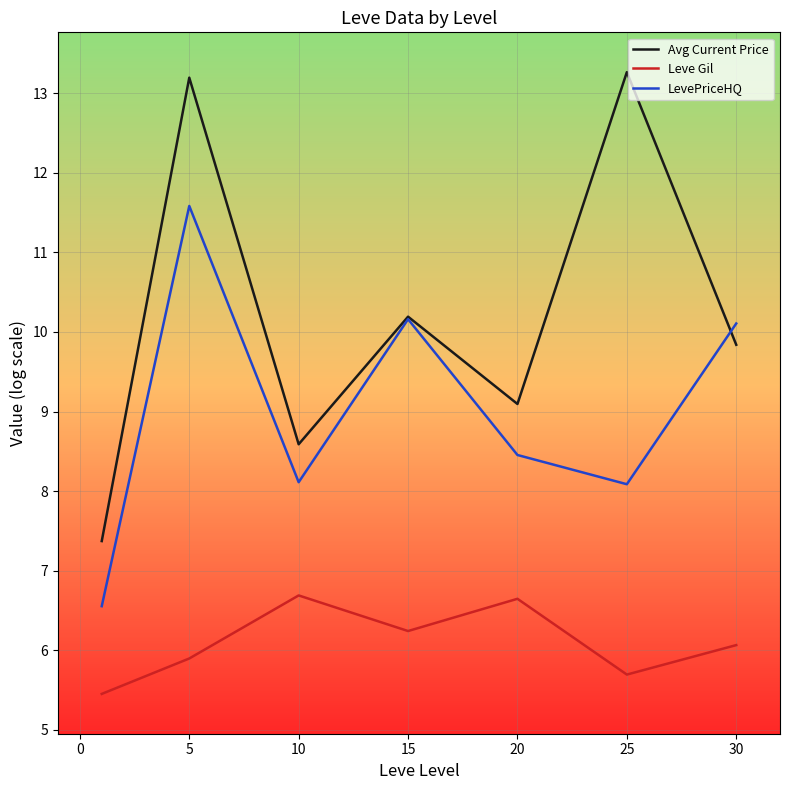

Which series has the largest total across all categories?

Avg Current Price